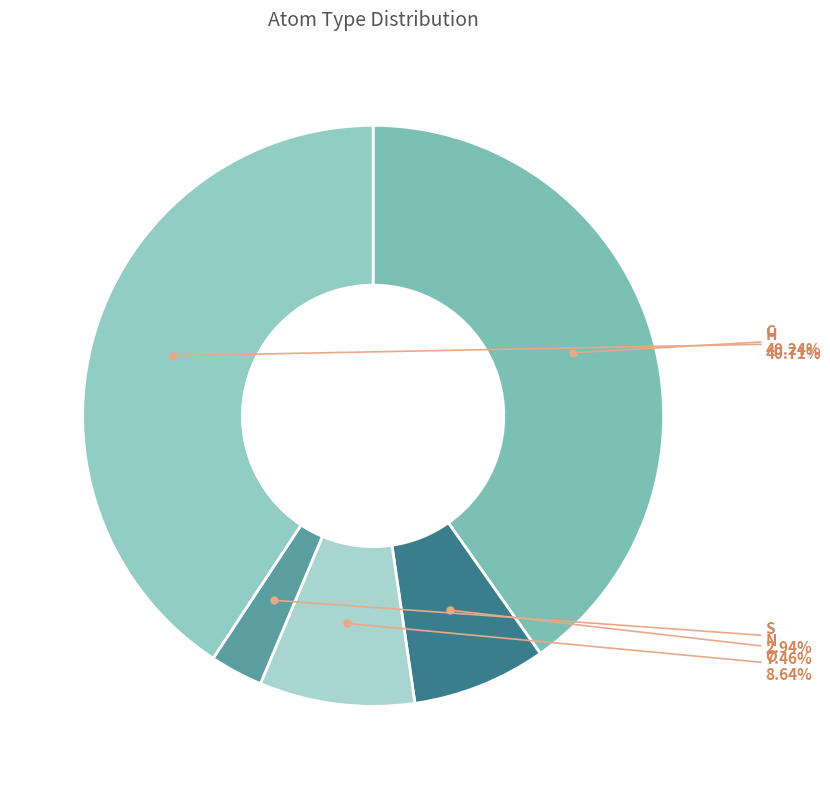

Which slice is the largest?

H